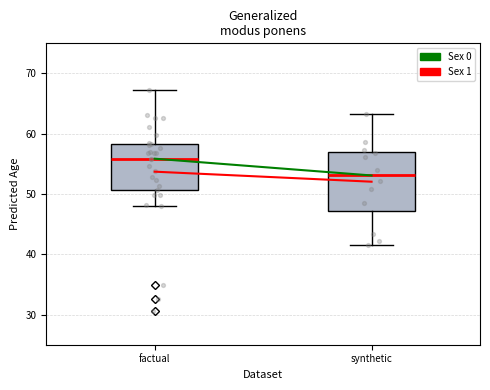

Which box's median line is the highest?

factual